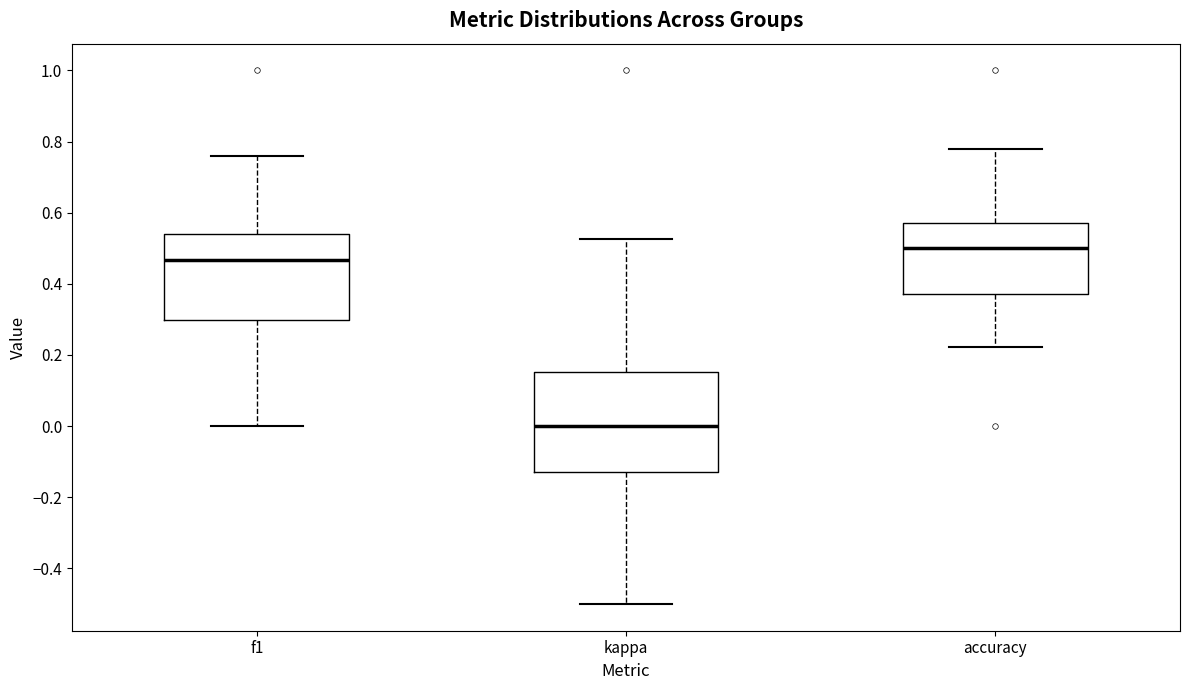

Reading left to right, read every box against the y-axis: the position of its median line, the range the box covers, and the ends of its whiskers. The values are not printed on the chart, so give them approximately, as read against the axis.

f1: median 0.46, box 0.30 to 0.54, whiskers 0.00 to 0.76
kappa: median 0.00, box -0.12 to 0.16, whiskers -0.50 to 0.52
accuracy: median 0.50, box 0.38 to 0.58, whiskers 0.22 to 0.78